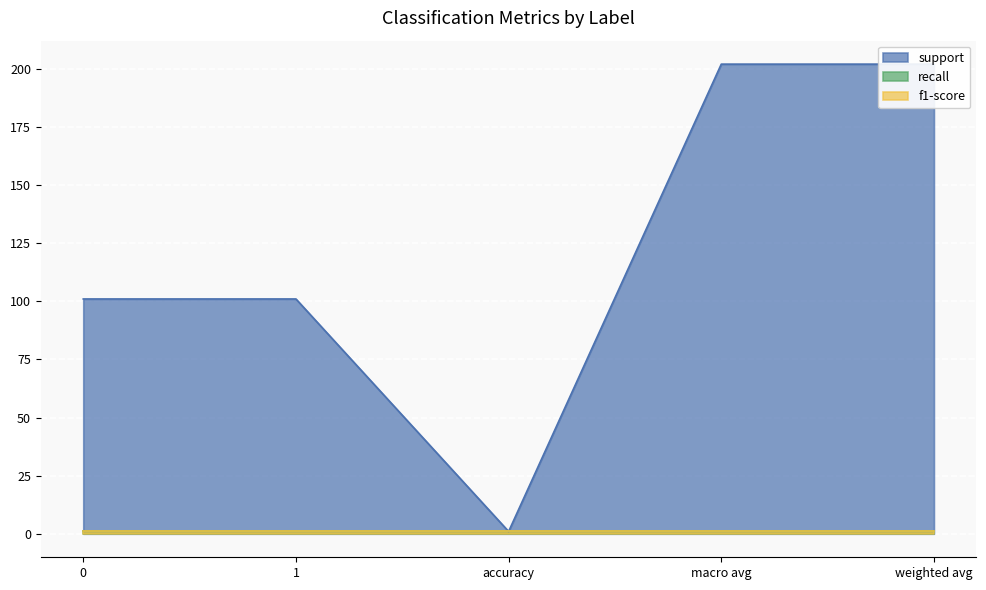

What is the minimum value for support?

1